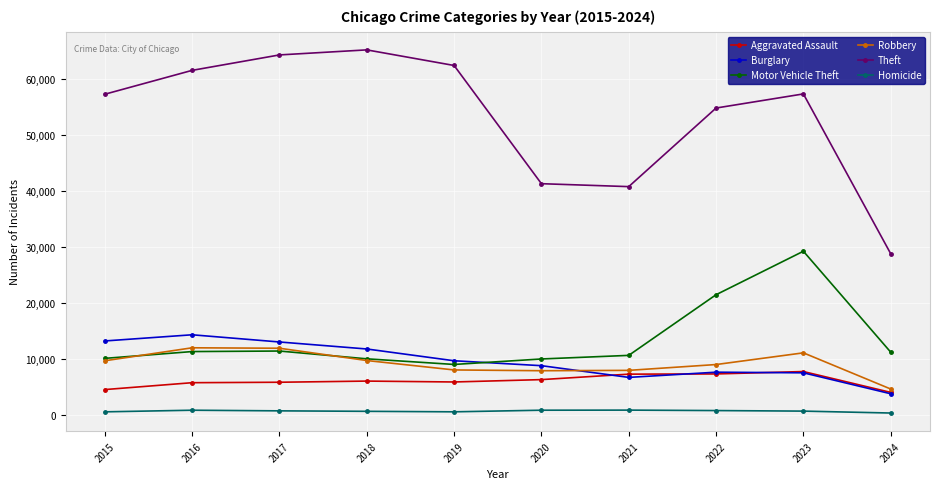

Does the chart display data point markers on the line(s)?

Yes